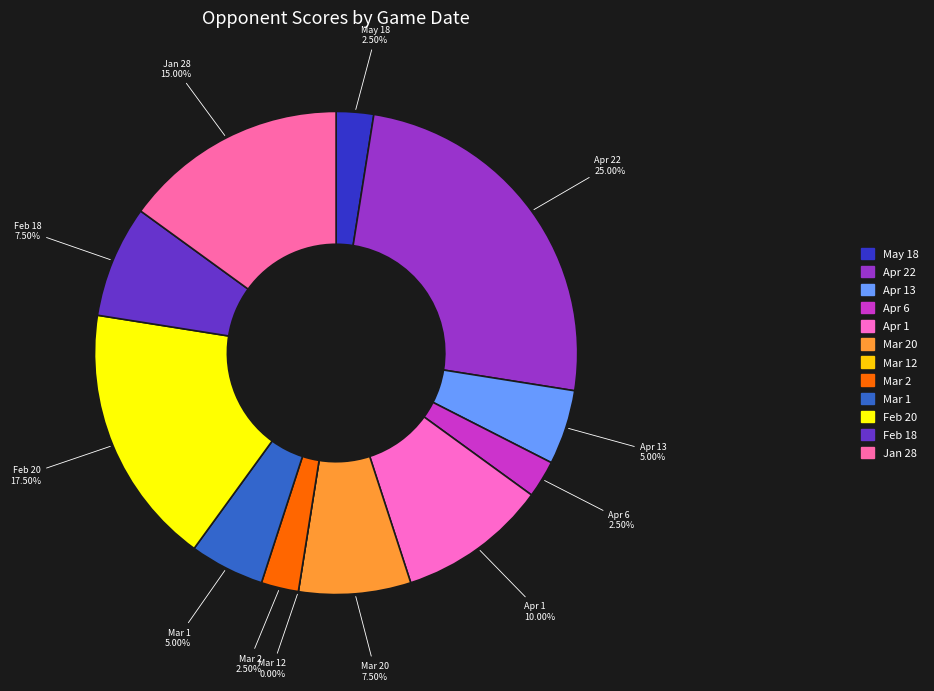

Rank the categories by value from lowest to highest.

Mar 12, May 18, Apr 6, Mar 2, Apr 13, Mar 1, Mar 20, Feb 18, Apr 1, Jan 28, Feb 20, Apr 22